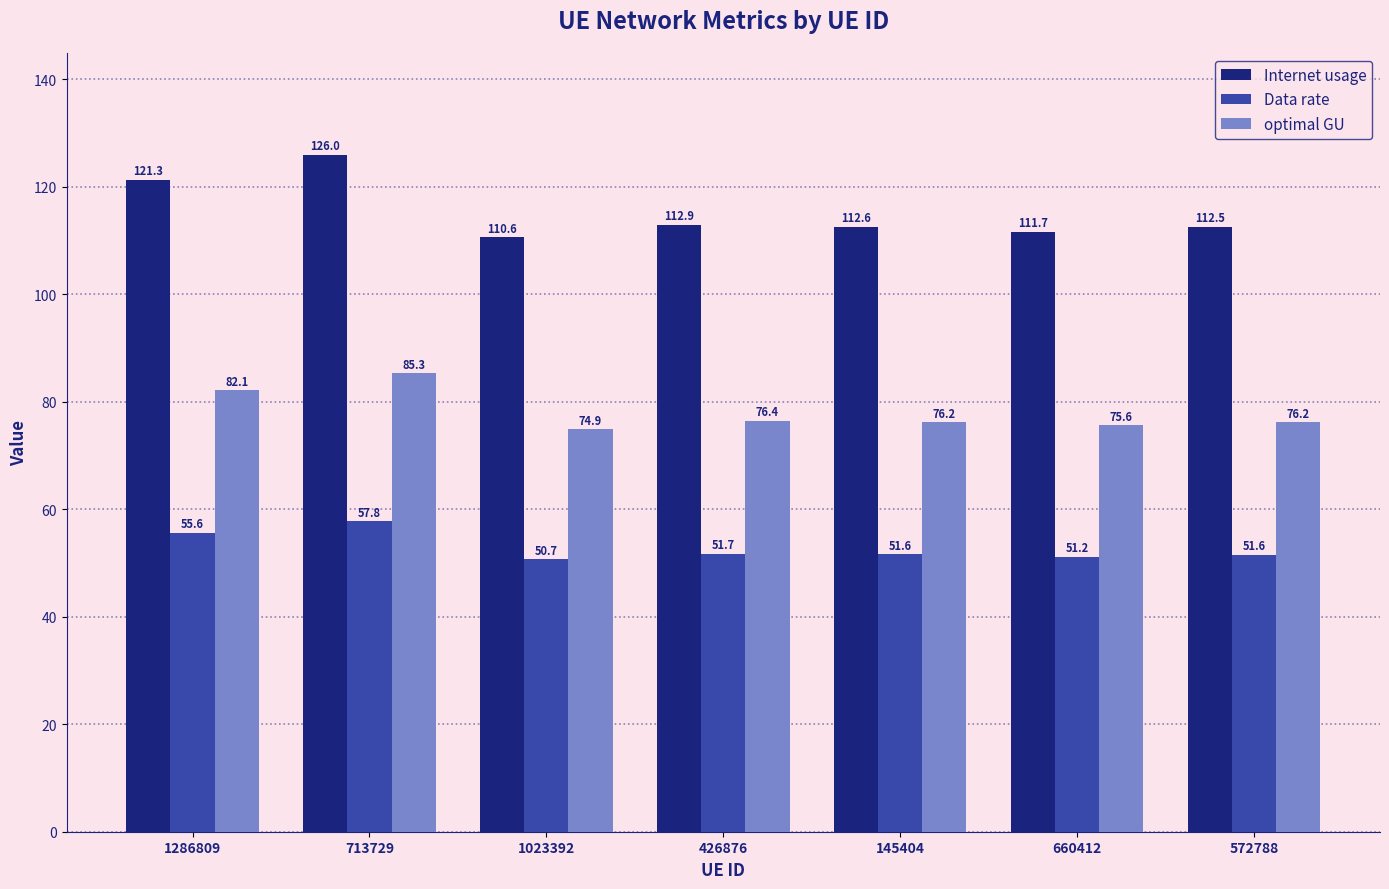

Between 1023392 and 426876, which series saw the biggest shift?

Internet usage